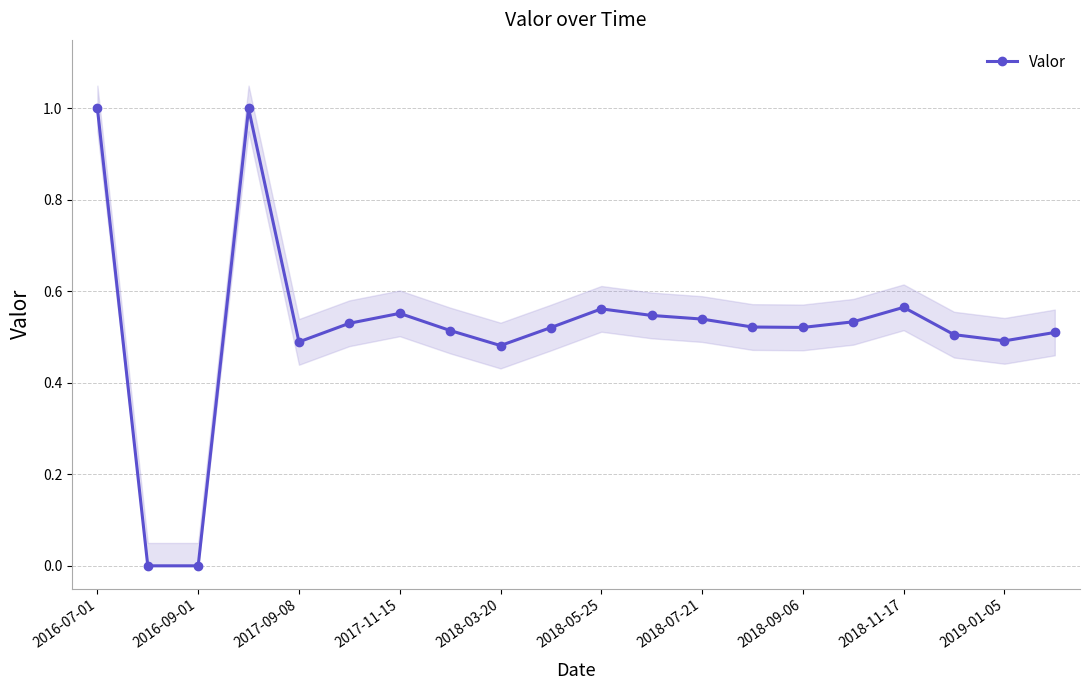

True or false: the data shows 0.5 at 2016-09-01.

False